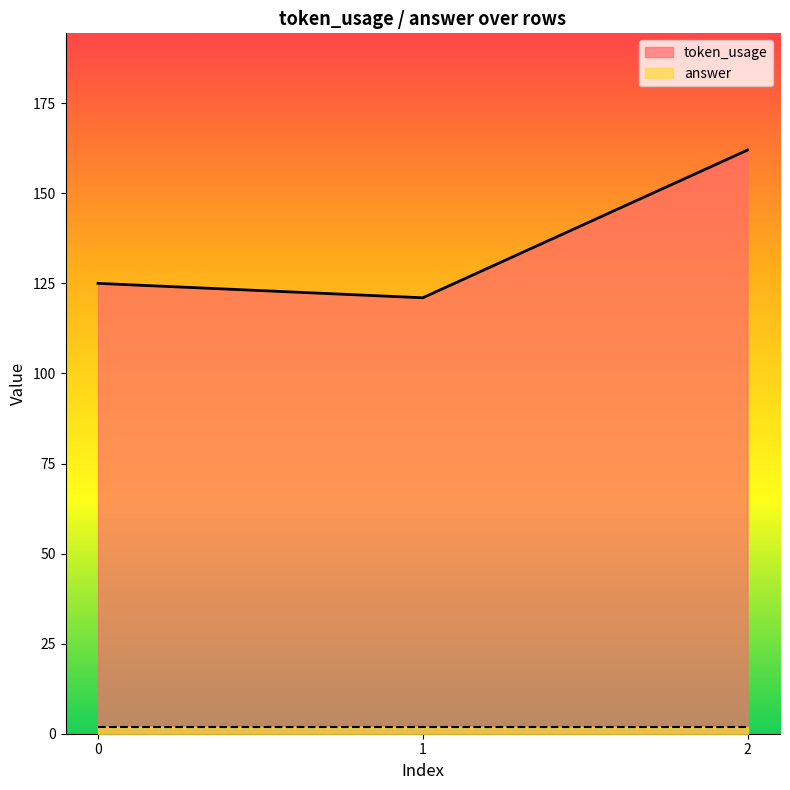

Reading left to right, list all the values displayed in this chart.

0=125	1=121	2=162